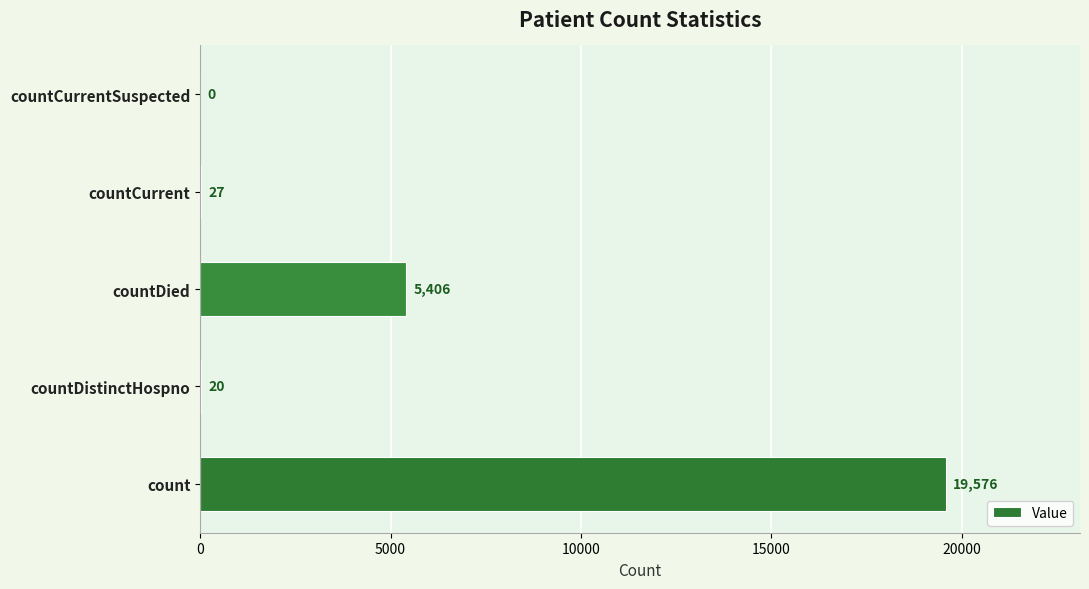

Which has a higher value, countCurrent or countCurrentSuspected?

countCurrent